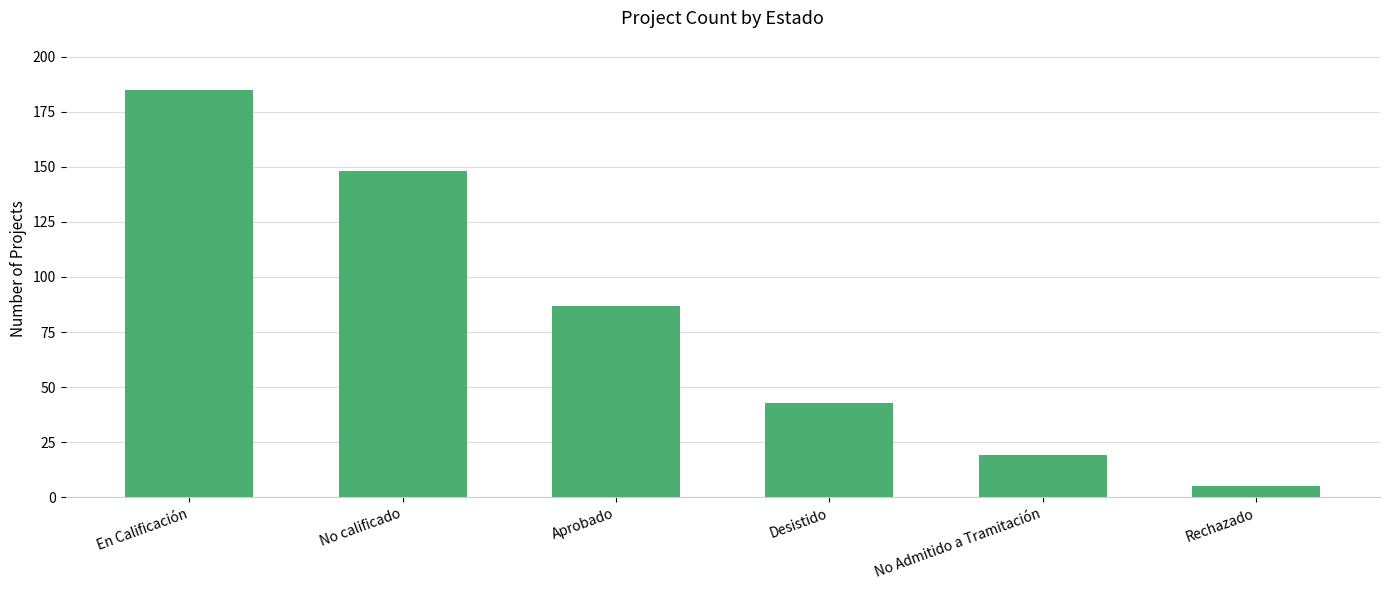

Are the bars horizontal?

No